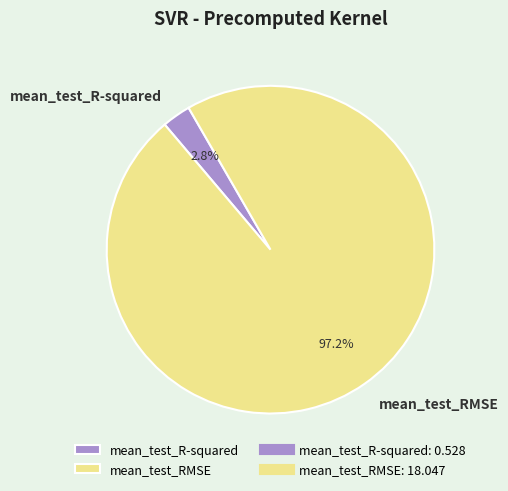

How many slices are in this pie chart?

2